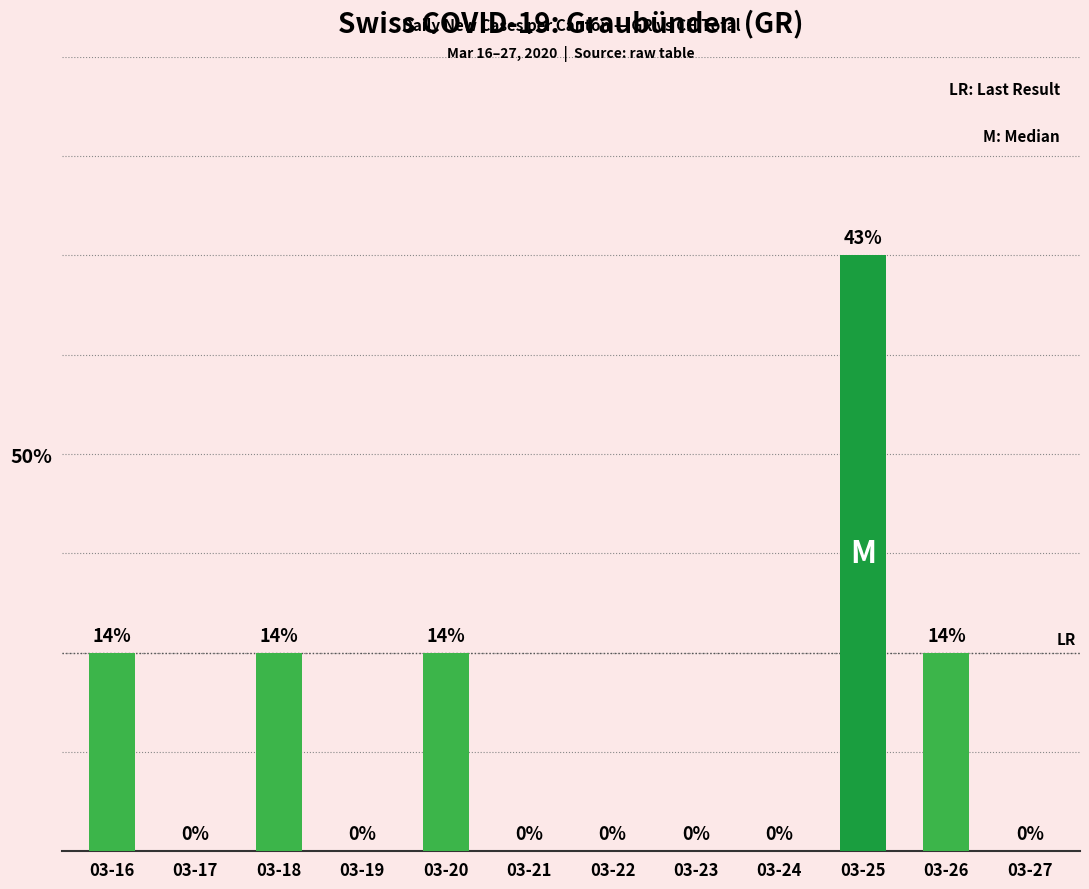

The value at 03-19 is 2. True or false?

False